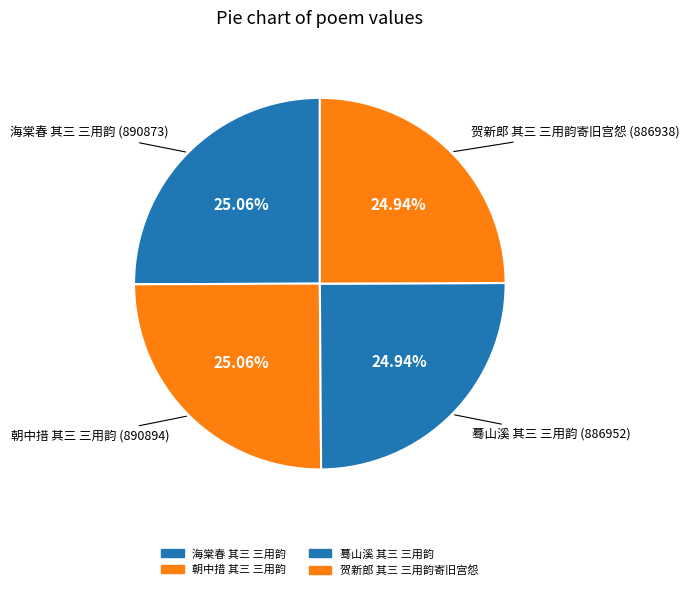

How many slices are in this pie chart?

4